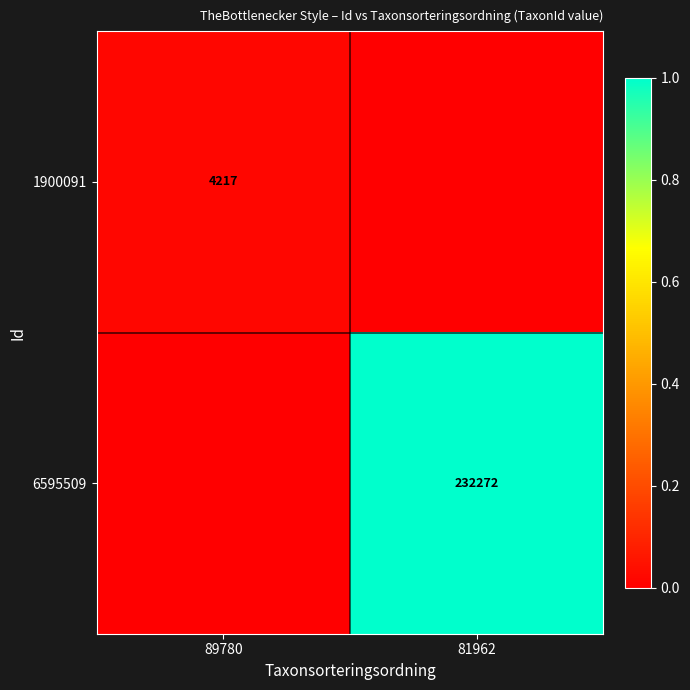

The value of 1900091 at 89780 is 4217. True or false?

True